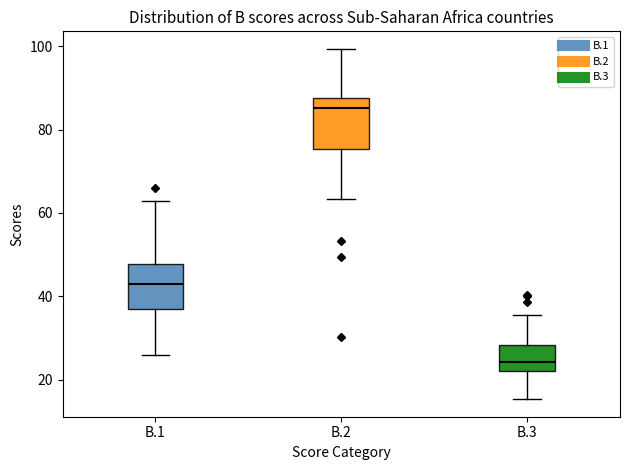

Where does the upper whisker of the box for B.1 end on the y-axis? The values are not printed on the chart, so give them approximately, as read against the axis.

62